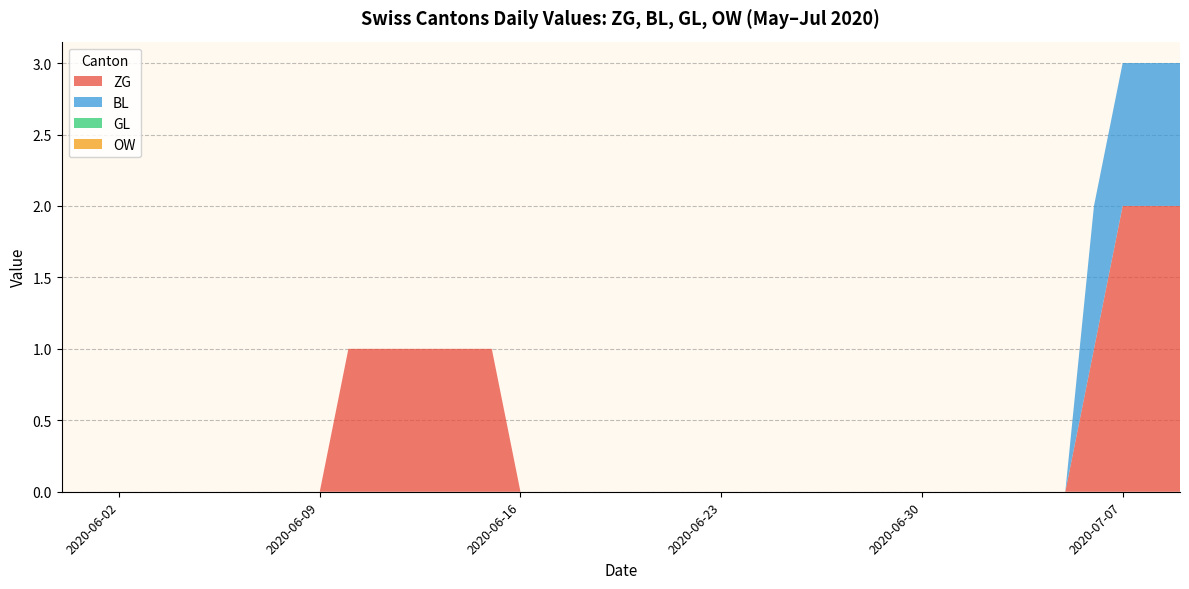

Reading right to left, transcribe all the data shown in this chart.

ZG: 2	2	2	1	0	0	0	0	0	0	0	0	0	0	0	0	0	0	0	0	0	0	0	0	1	1	1	1	1	1	0	0	0	0	0	0	0	0	0	0
BL: 1	1	1	1	0	0	0	0	0	0	0	0	0	0	0	0	0	0	0	0	0	0	0	0	0	0	0	0	0	0	0	0	0	0	0	0	0	0	0	0
GL: 0	0	0	0	0	0	0	0	0	0	0	0	0	0	0	0	0	0	0	0	0	0	0	0	0	0	0	0	0	0	0	0	0	0	0	0	0	0	0	0
OW: 0	0	0	0	0	0	0	0	0	0	0	0	0	0	0	0	0	0	0	0	0	0	0	0	0	0	0	0	0	0	0	0	0	0	0	0	0	0	0	0